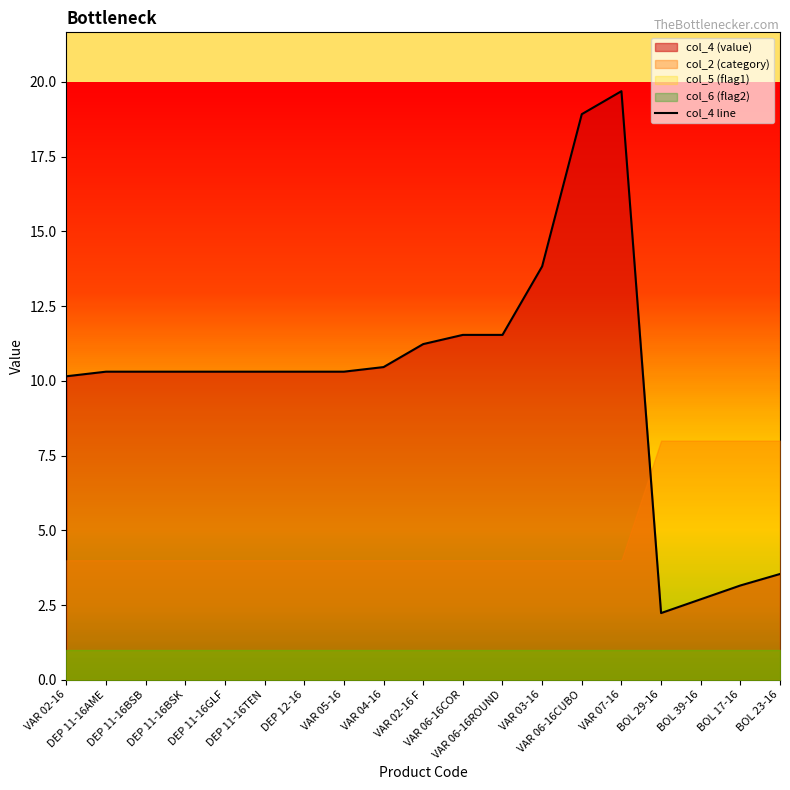

At which category does the chart reach its peak across all series?

VAR 07-16